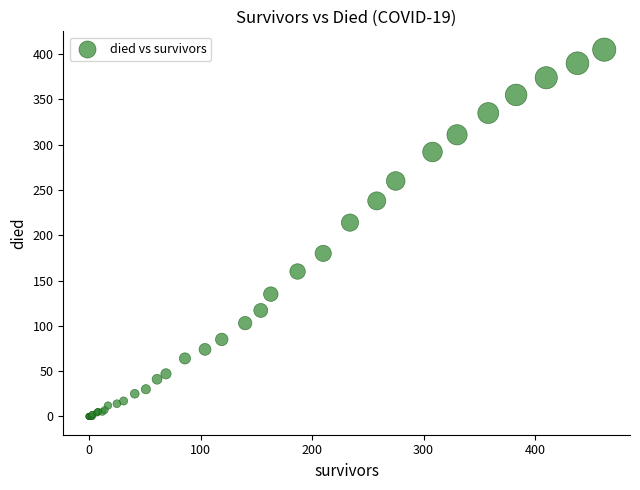

What Y value in the scatter plot is closest to 202?

214